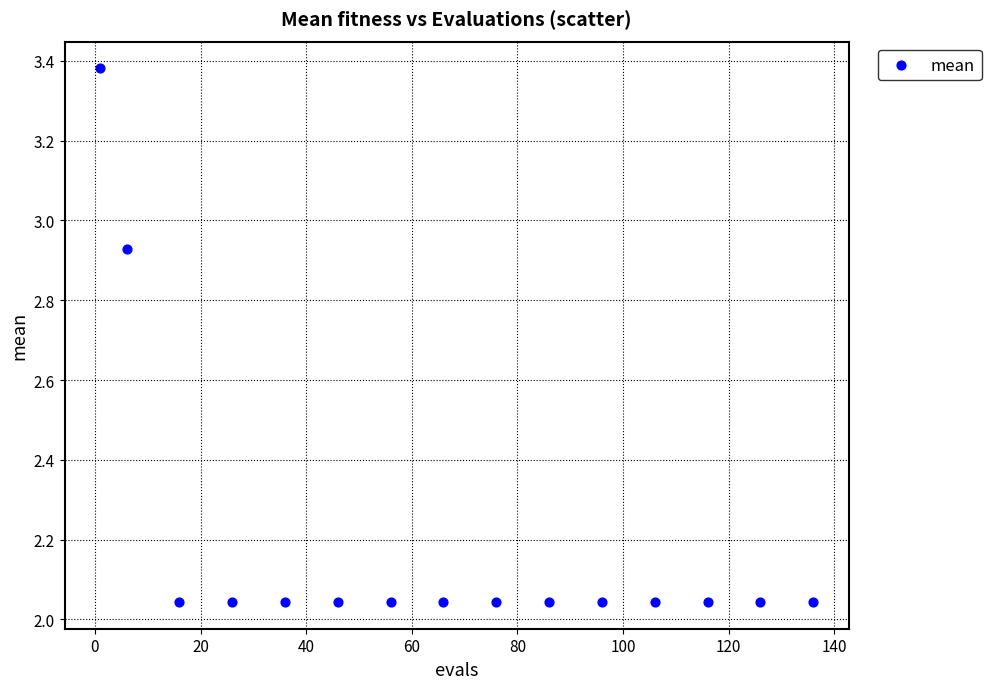

What is the range of Y values (max minus min)?

1.3